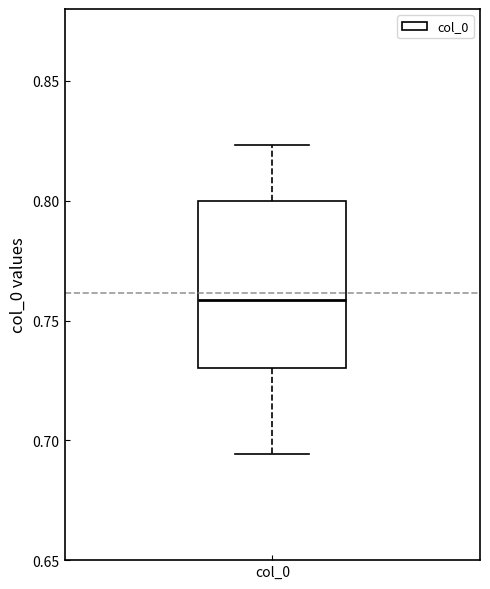

Read this box plot against the y-axis: the position of the median line, the range covered by the box, and the ends of both whiskers. The values are not printed on the chart, so give them approximately, as read against the axis.

median 0.760, box 0.730 to 0.800, whiskers 0.695 to 0.825